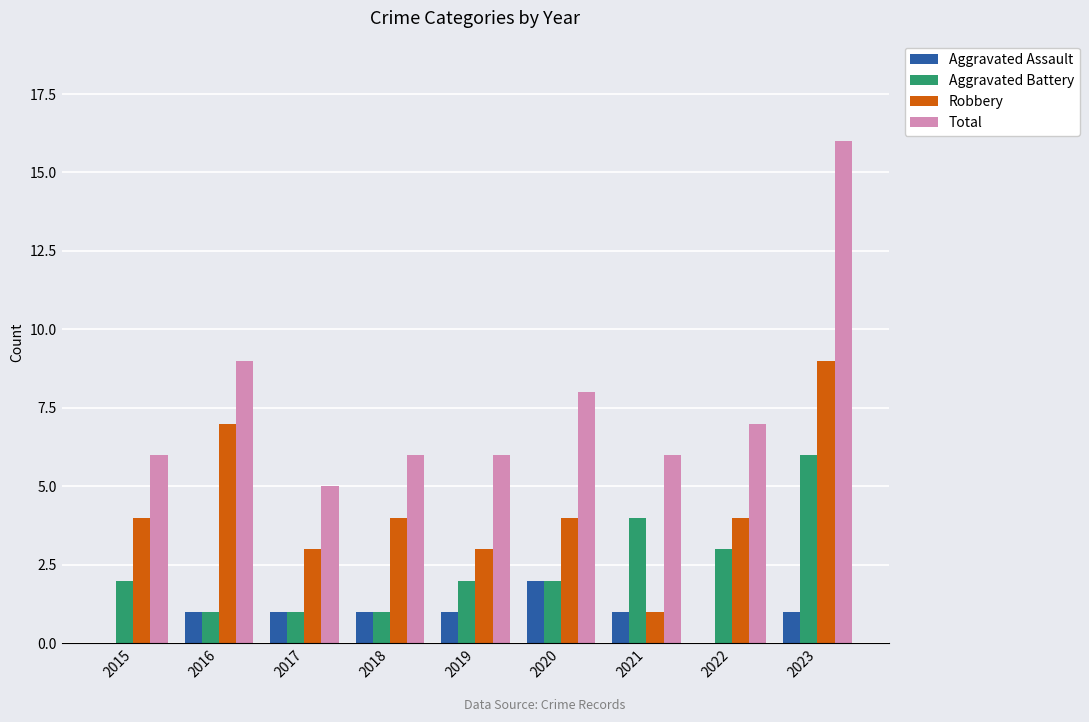

What is the sum of all Aggravated Battery values?

22